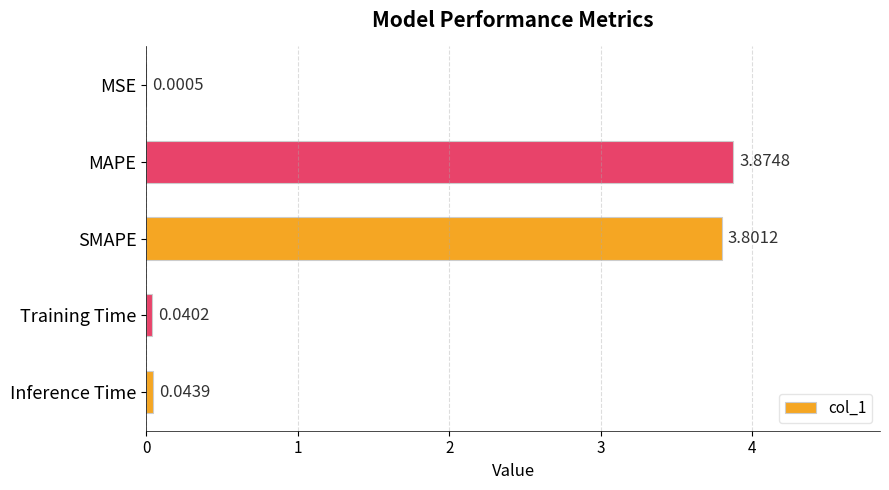

What is the sum of the values at SMAPE and Inference Time?

3.8